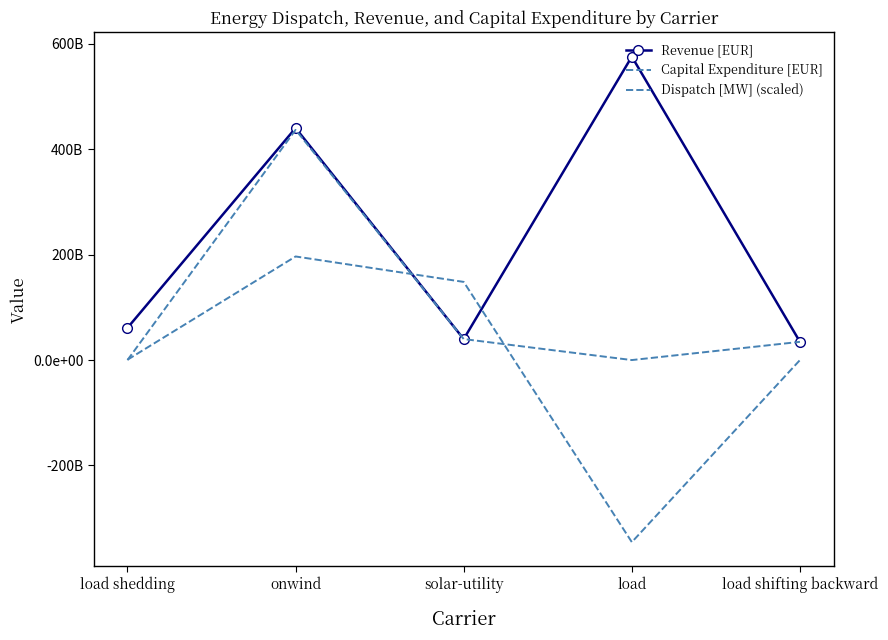

Rank the series by their maximum value, from lowest to highest.

Dispatch [MW] (scaled), Capital Expenditure [EUR], Revenue [EUR]